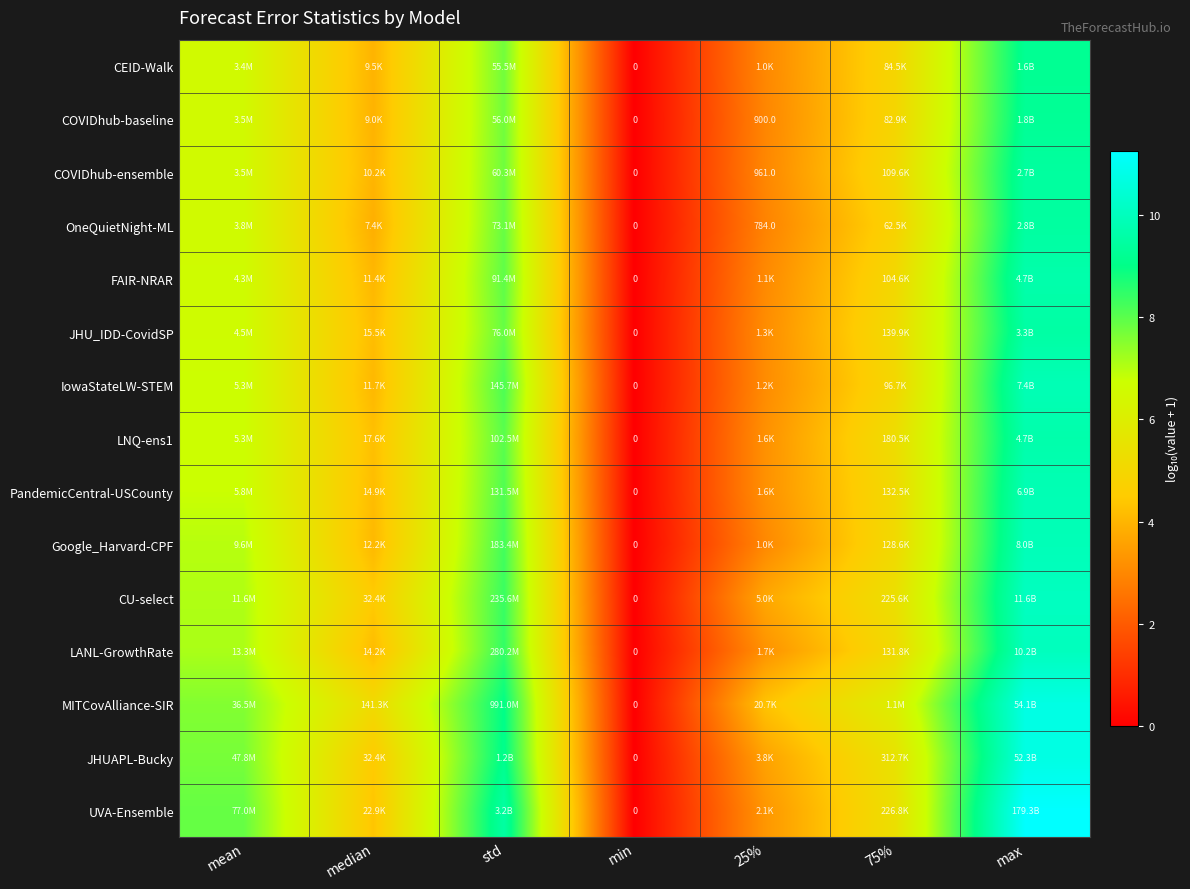

The value of COVIDhub-ensemble at 75% is 5.0. True or false?

True